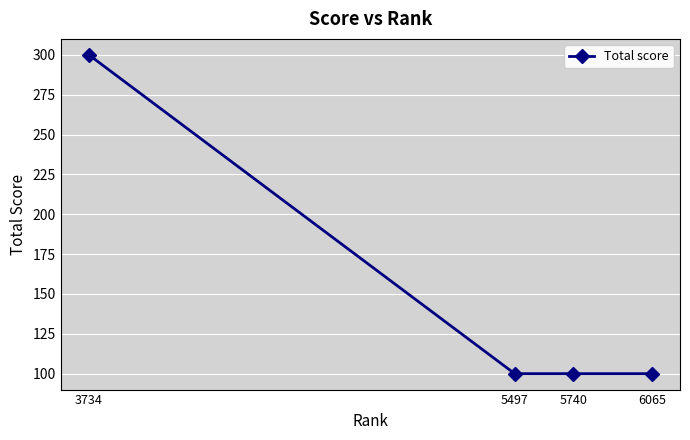

Does the chart have visible grid lines?

Yes